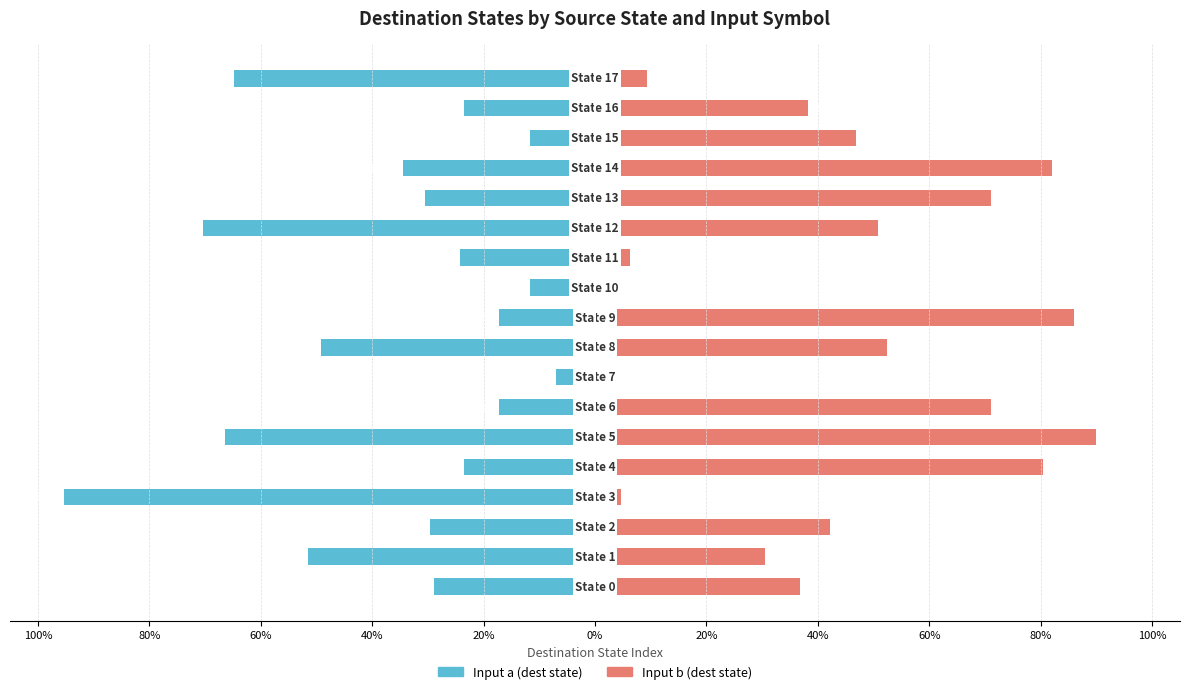

What is the sum of all Input a (dest state) values?

-657.0